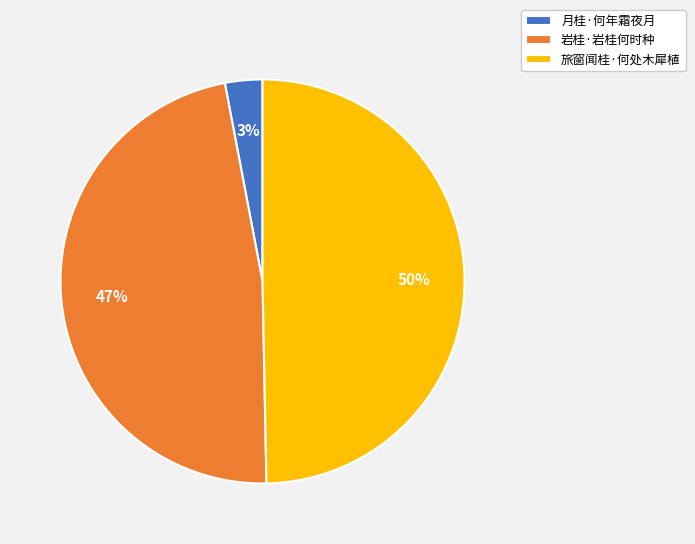

Is it true that 岩桂·岩桂何时种 is 47% of the pie?

True